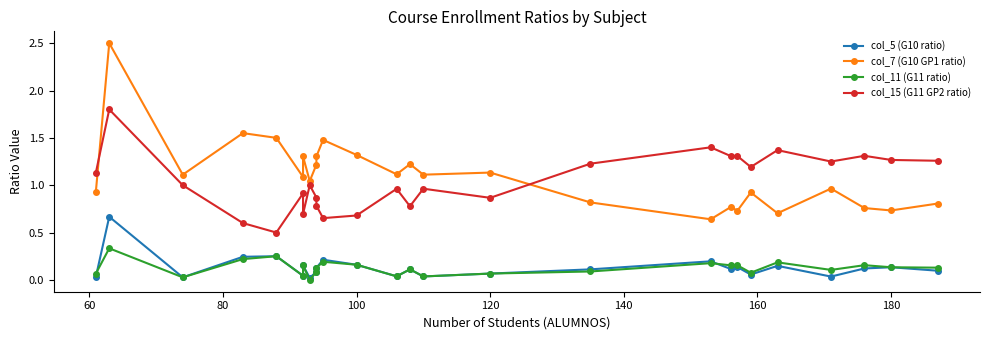

True or false: col_11 (G11 ratio) and col_7 (G10 GP1 ratio) intersect in this chart.

False